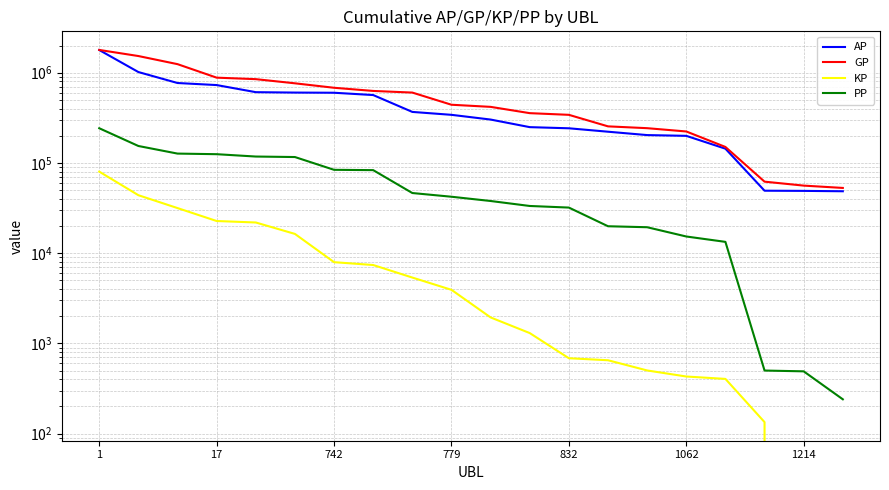

What is the difference between the maximum and minimum values in the AP series?

1736622.0